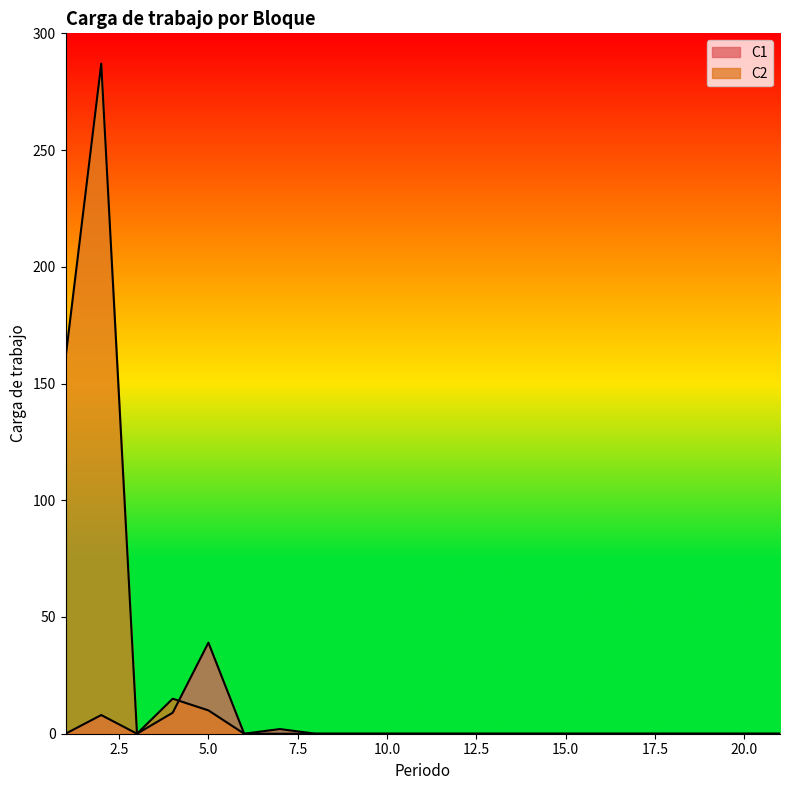

Is it true that C2 equals 7 at 5?

False